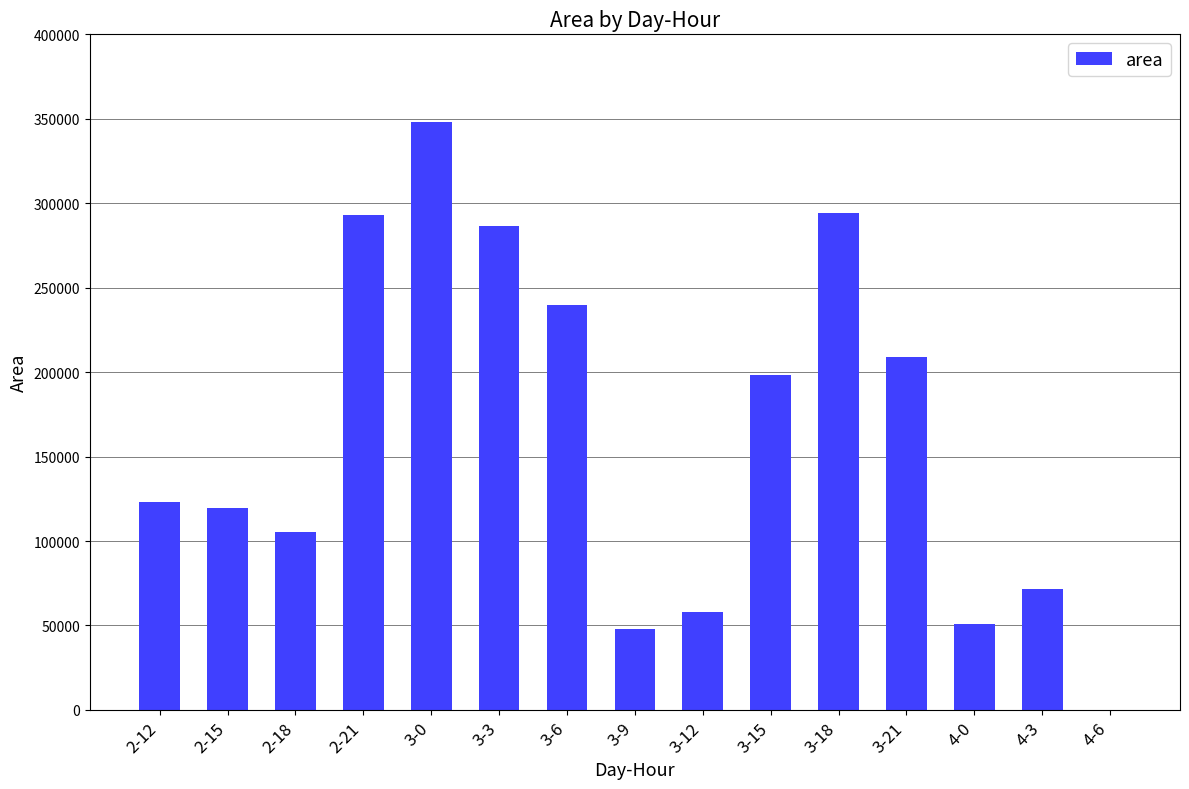

Which category has the highest value across all series?

3-0